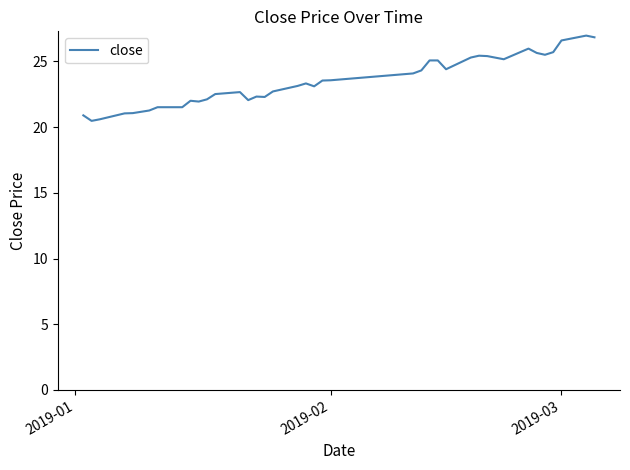

What is the difference between the maximum and minimum values?

6.5